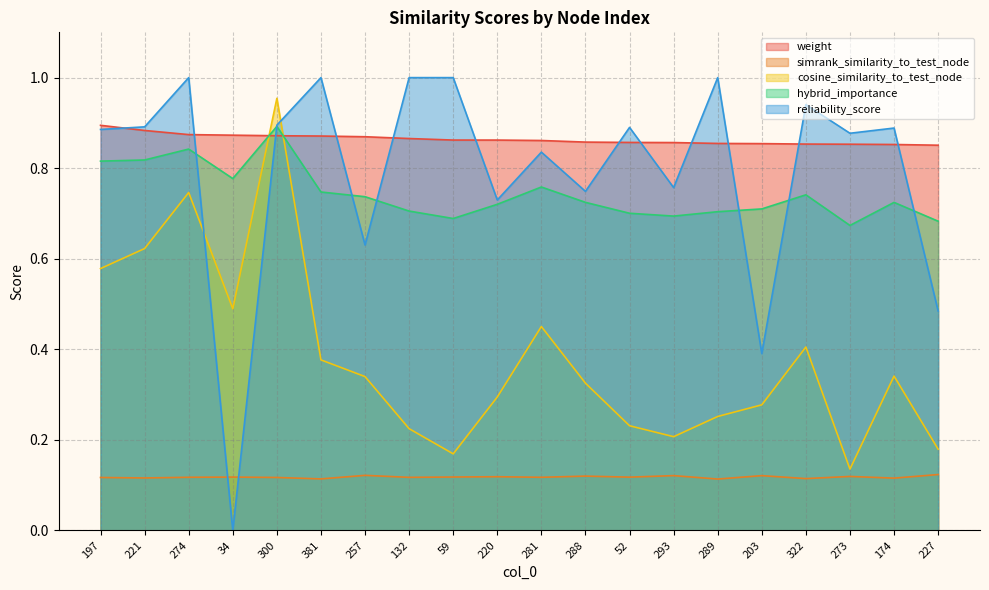

True or false: cosine_similarity_to_test_node and weight intersect in this chart.

True